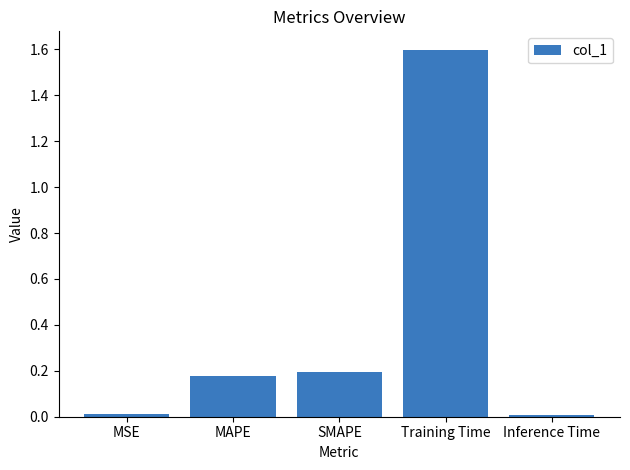

Is it true that the value at SMAPE is 0.1?

False